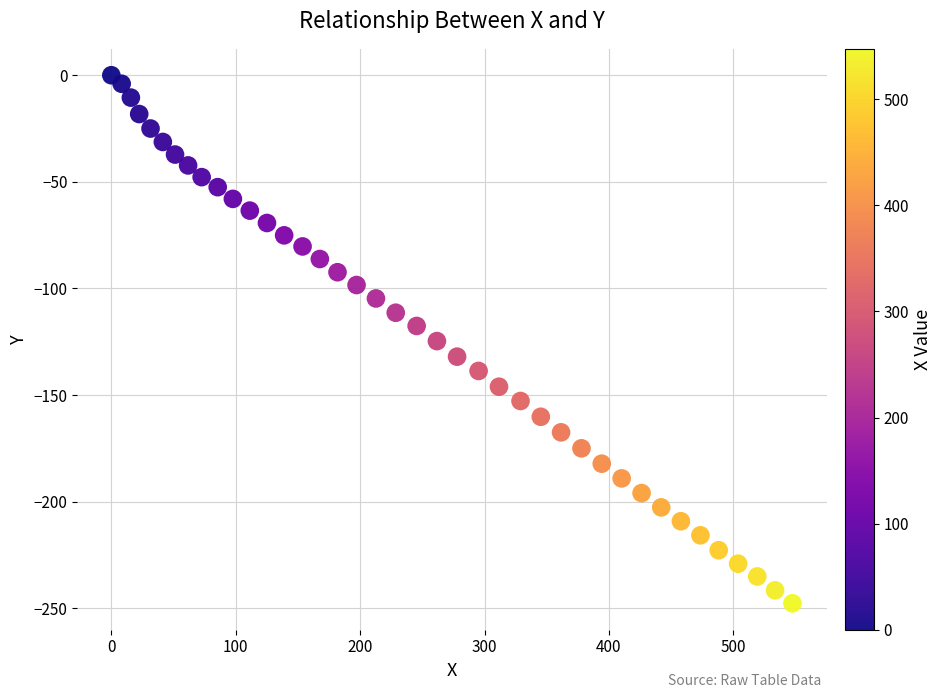

What is the range of Y values (max minus min)?

247.7